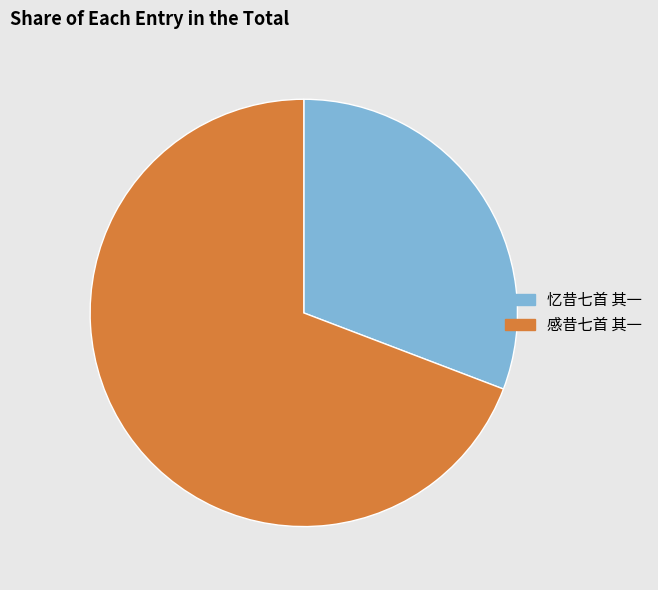

Combined, do 忆昔七首 其一 and 感昔七首 其一 account for over 50%?

Yes